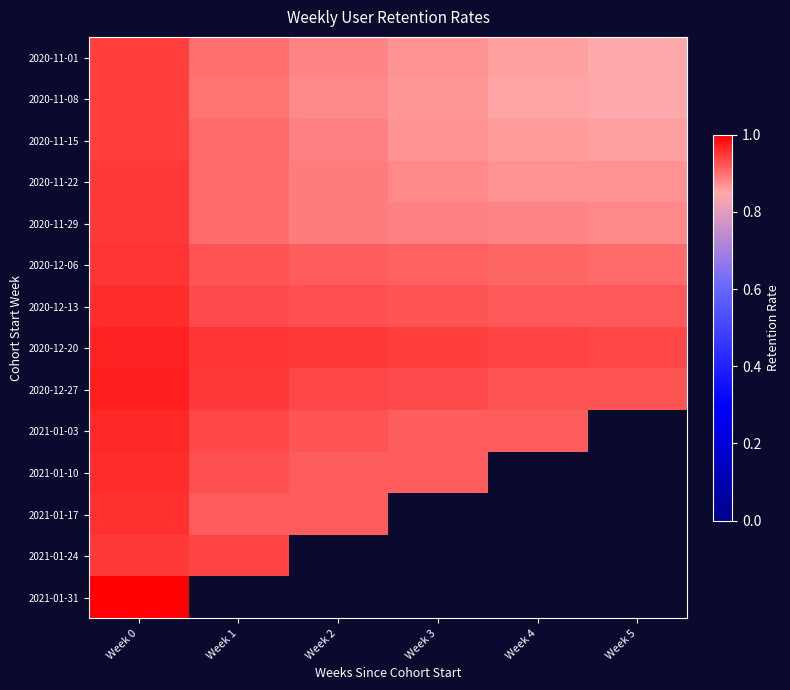

Rank the categories by 2020-11-22 value from lowest to highest.

Week 5, Week 4, Week 3, Week 2, Week 1, Week 0